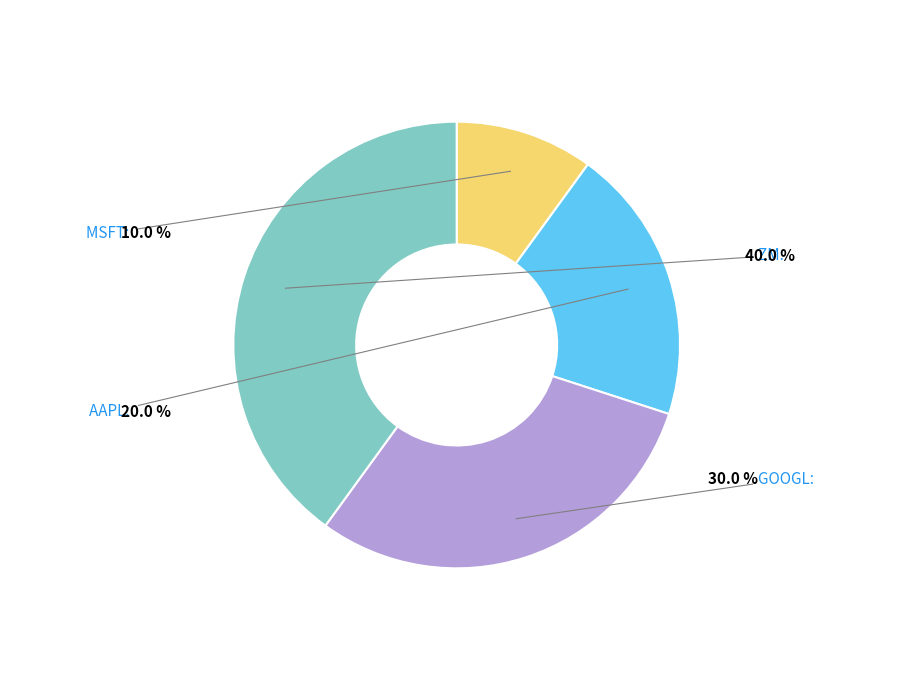

Is there a majority slice in this chart?

No